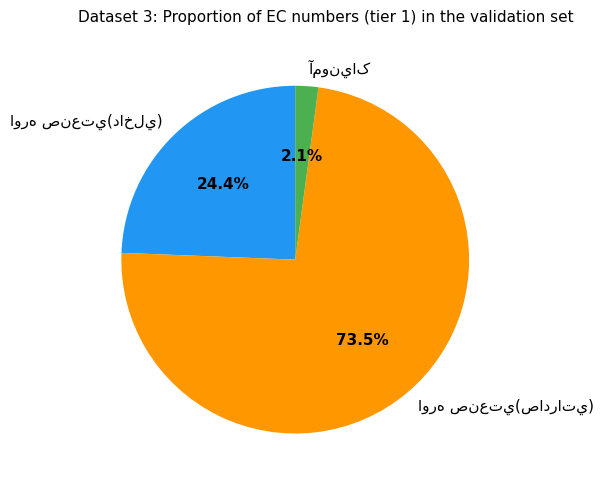

Does any single category account for the majority?

Yes